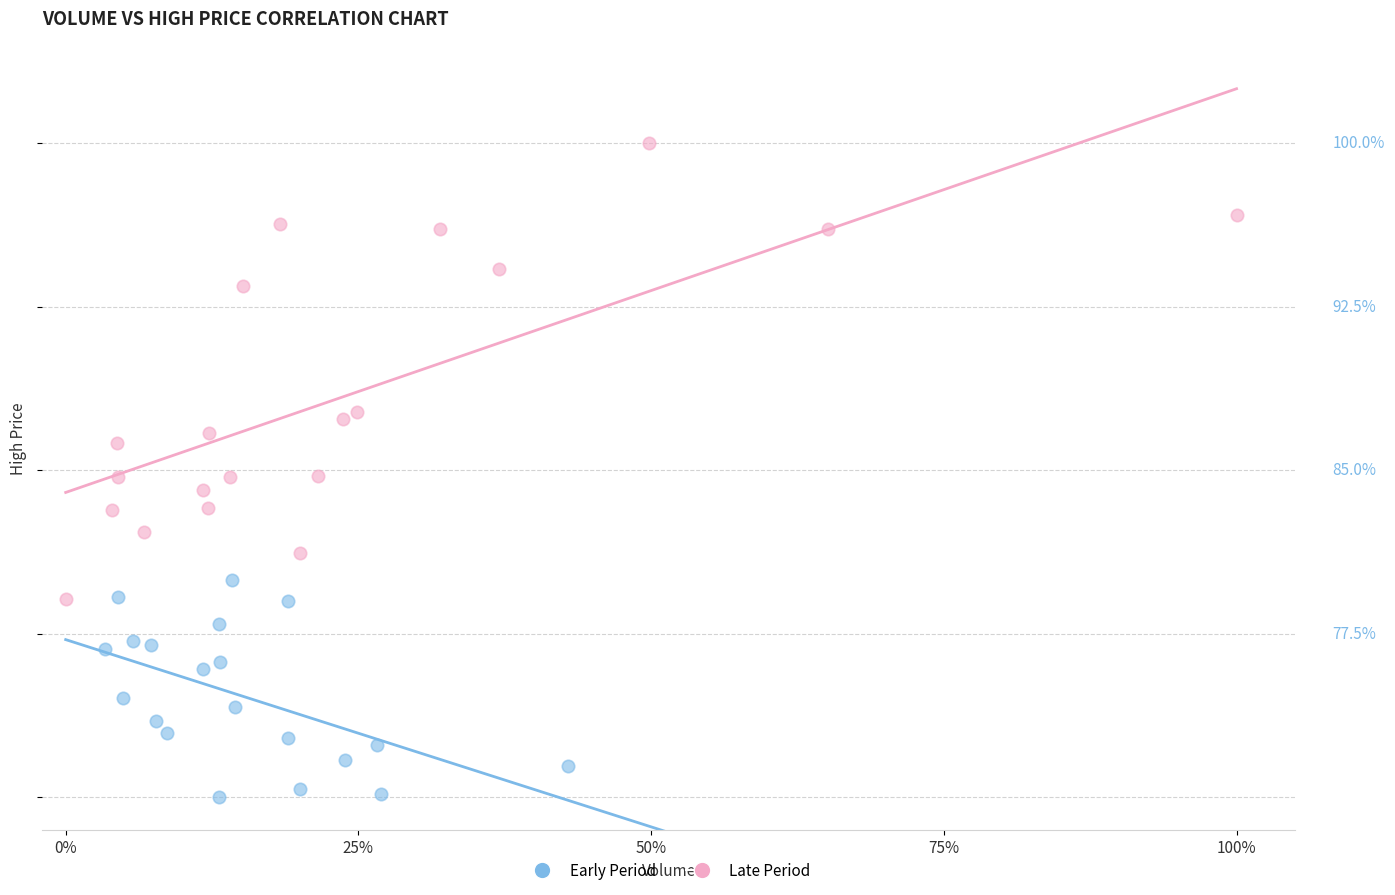

What are all the series names shown in the legend?

Early Period, Late Period